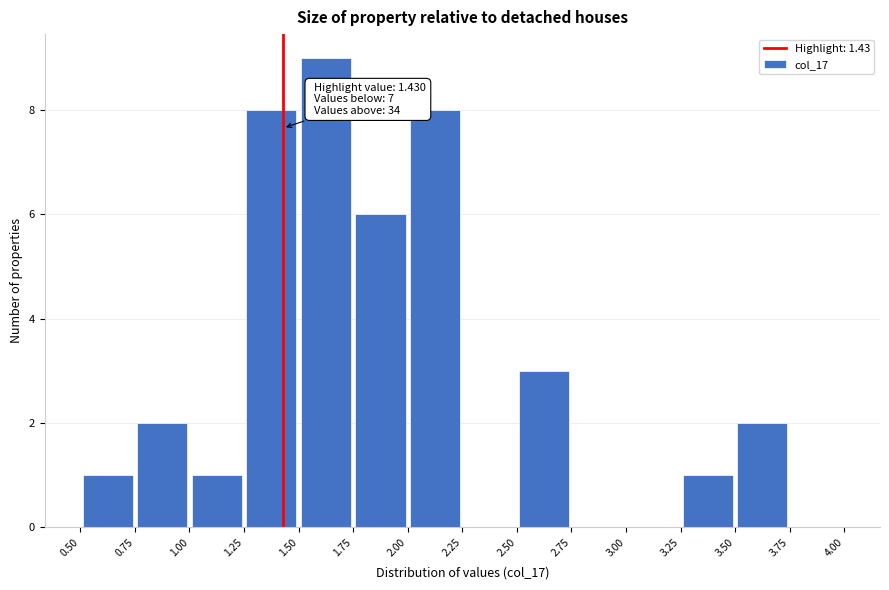

Which range on the x-axis has the tallest bar?

1.50 to 1.75